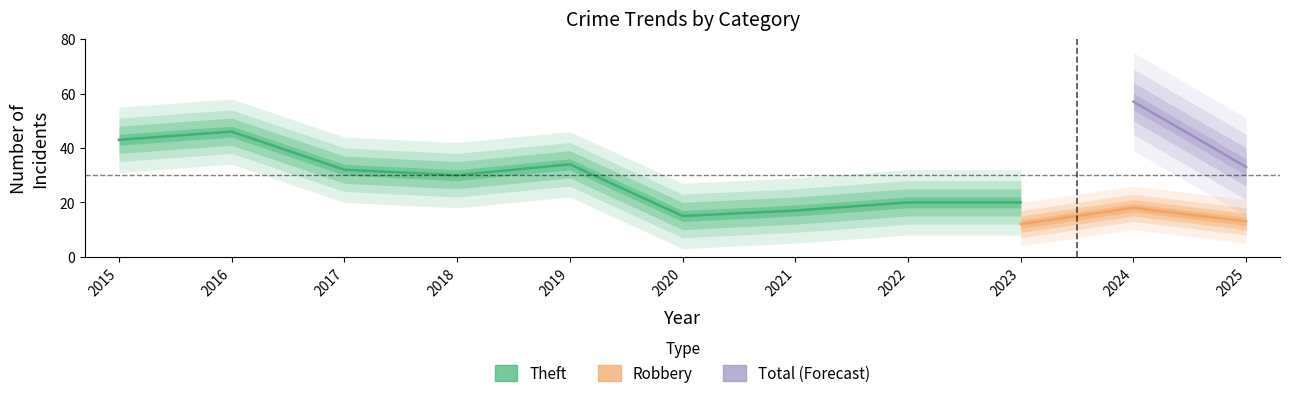

Which series has the largest range (max minus min)?

Theft